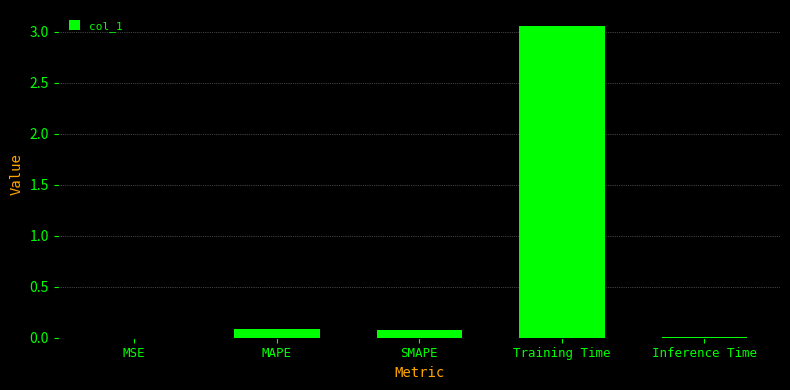

The chart shows a value of 4.3 at Training Time. True or false?

False